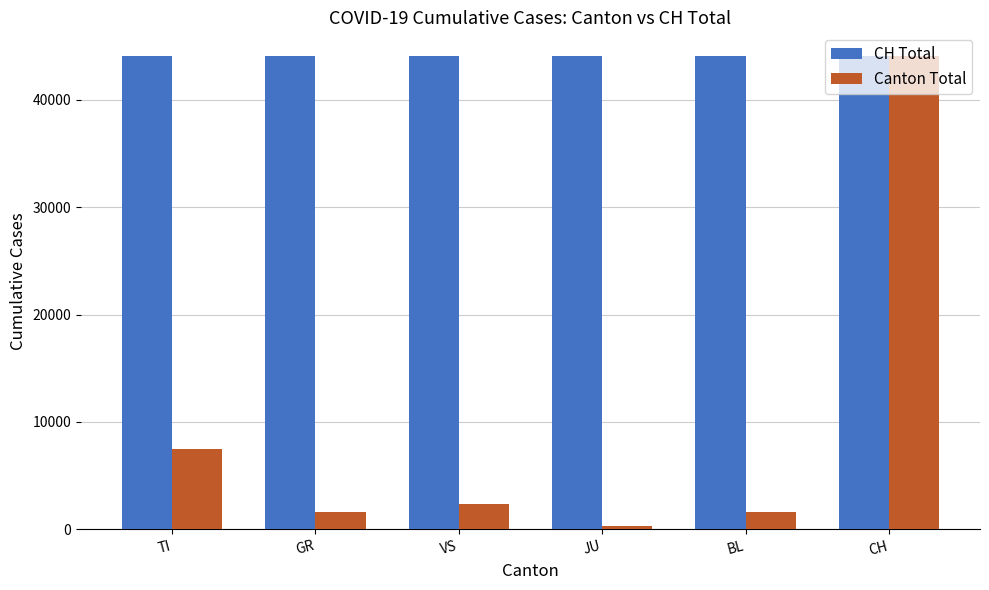

What value does the Canton Total series have at CH?

44076